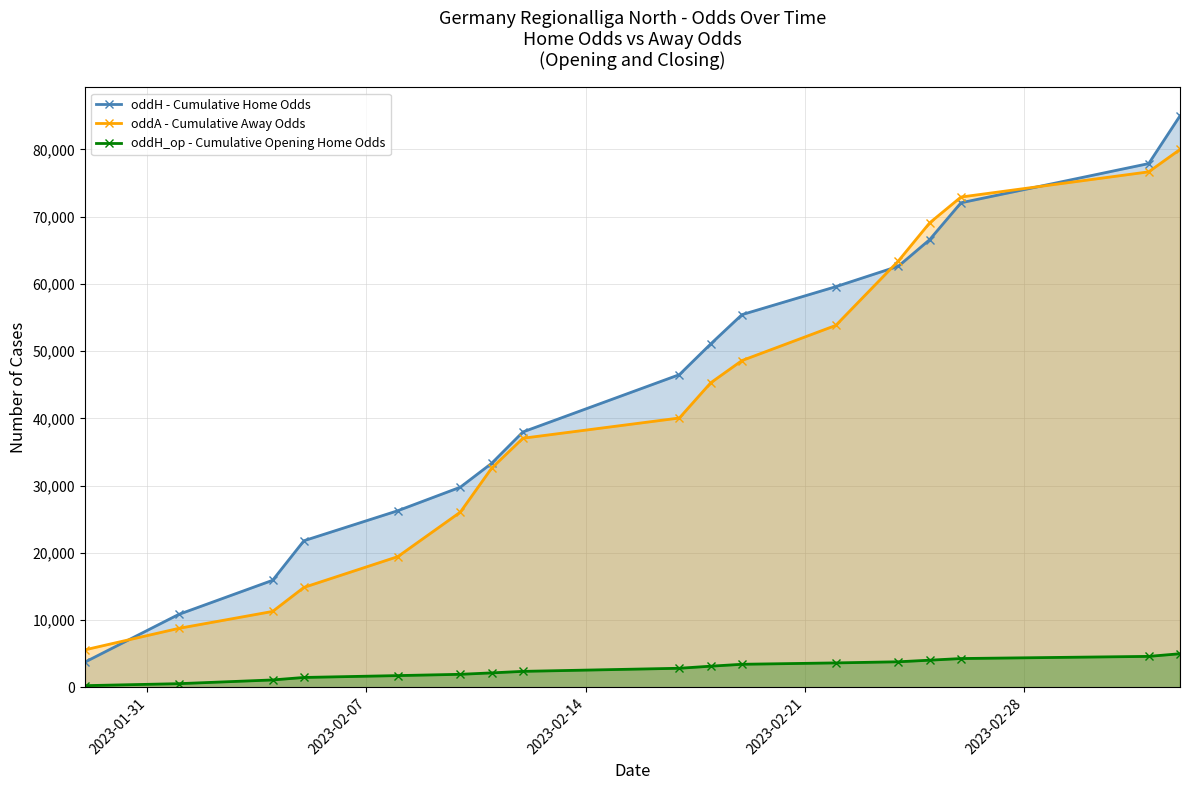

What is the value of the oddH - Cumulative Home Odds point at the 14th from the left?

66591.0